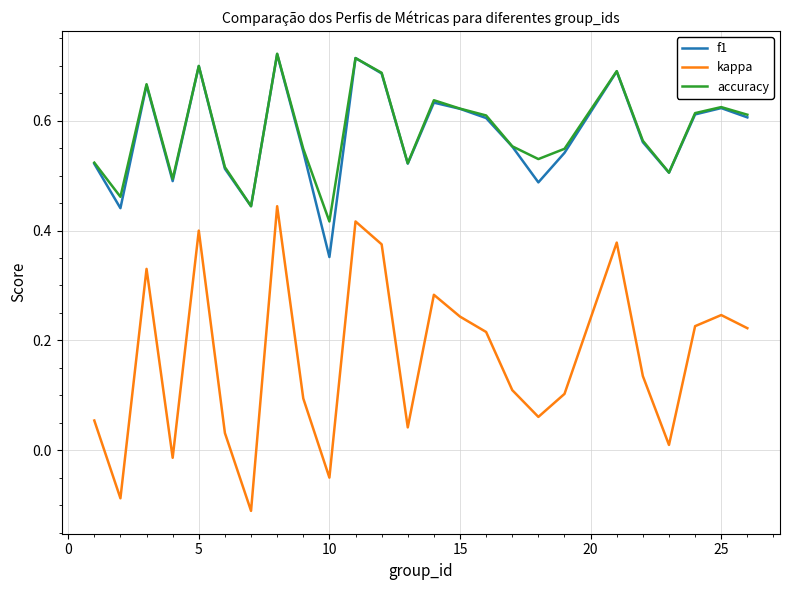

What is the sum of all accuracy values?

14.5